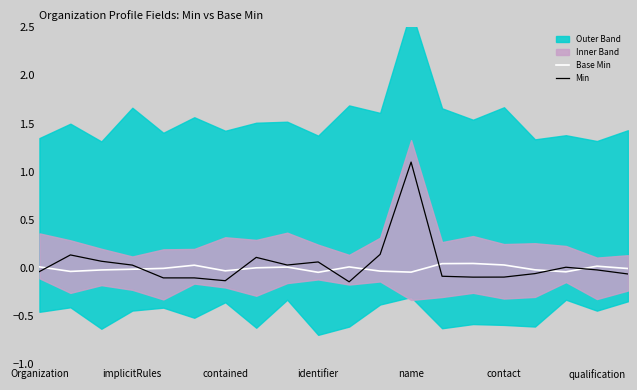

Which category has the highest value in the Min series?

name